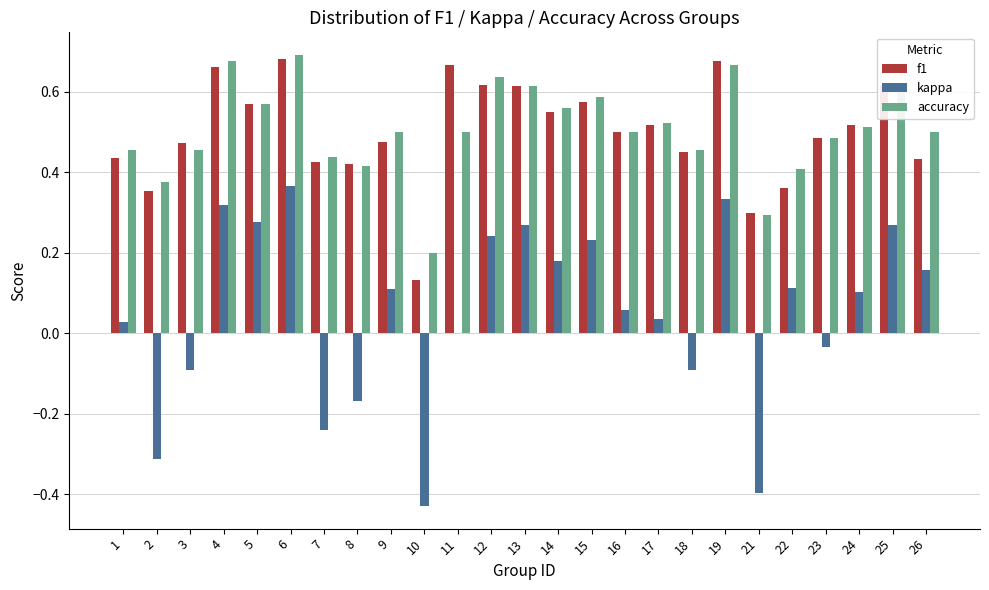

What is the sum of the accuracy values at 7 and 25?

1.1